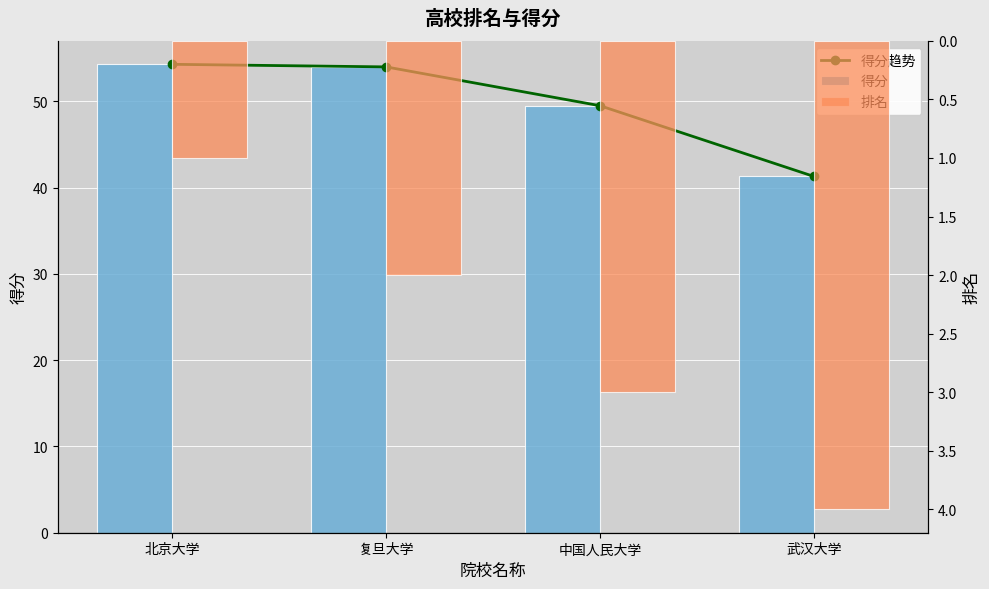

What is the label of the 4th bar from the right?

北京大学